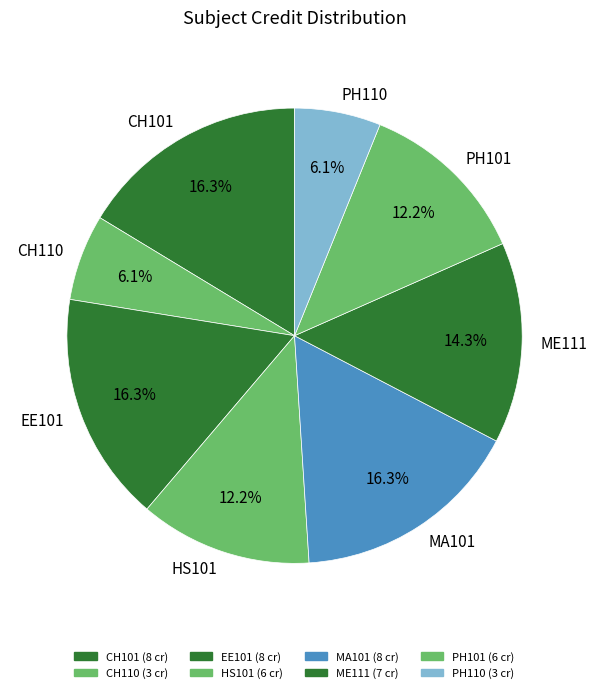

Does ME111 account for over 50% of the chart?

No